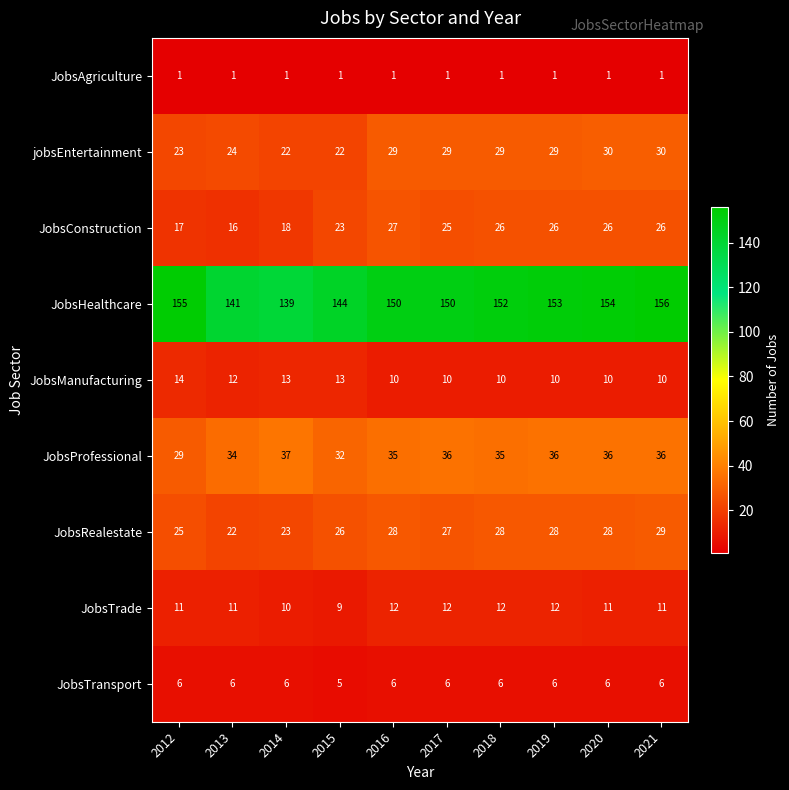

Which series has the largest range (max minus min)?

JobsHealthcare